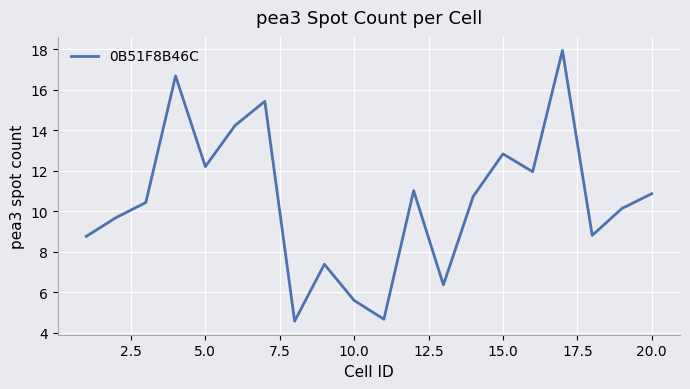

What is the maximum value shown in the chart?

17.9